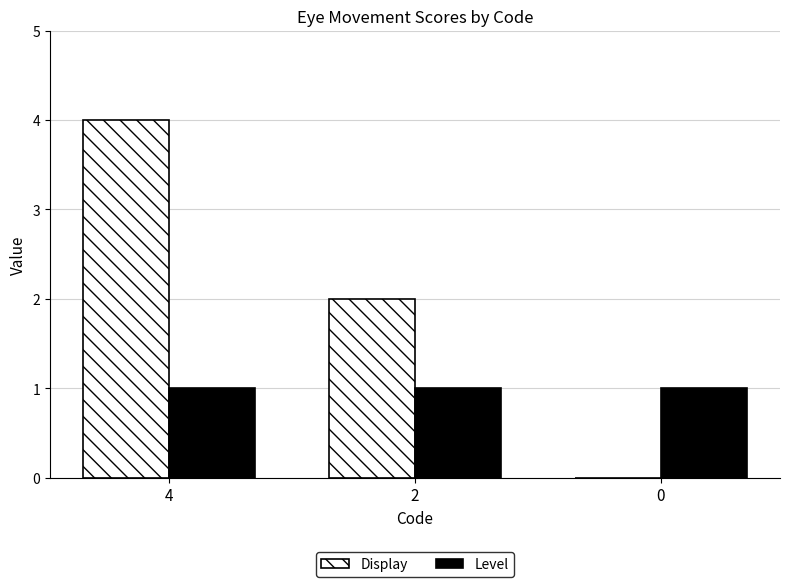

At which category is the sum across all series the highest?

4